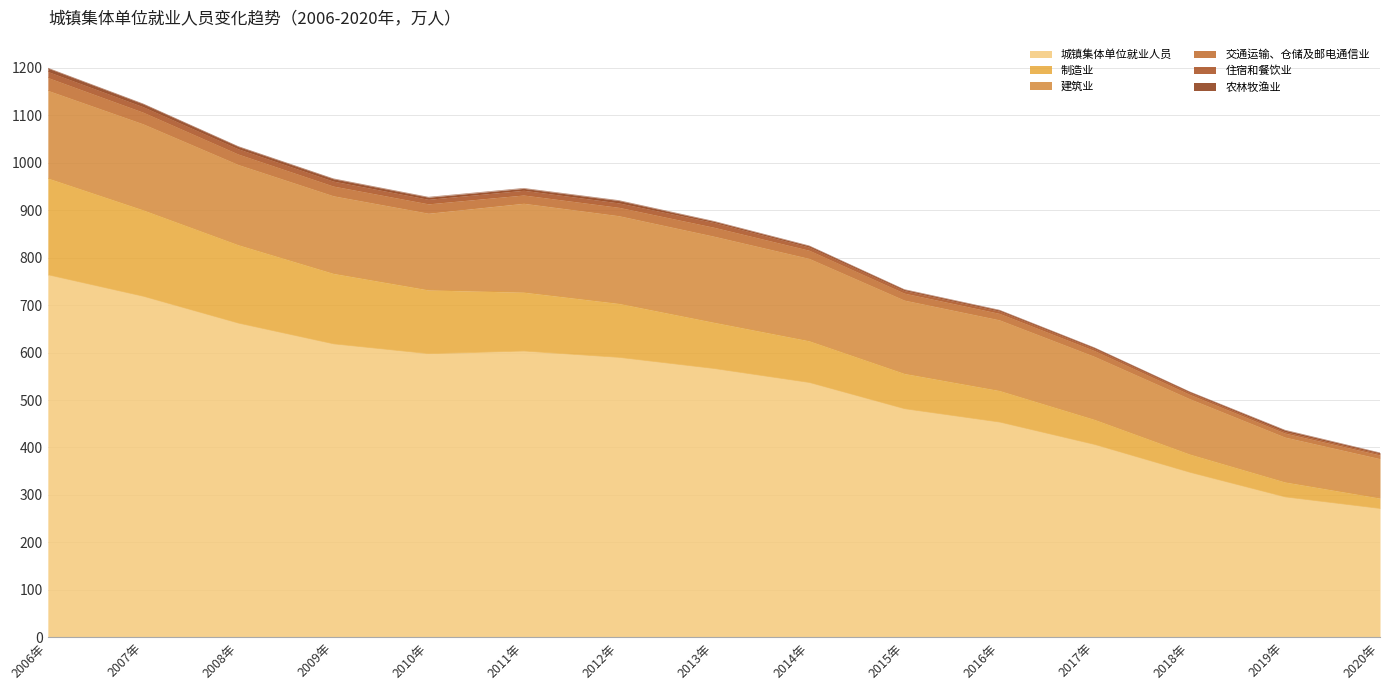

What is the minimum value for 城镇集体单位就业人员?

271.2